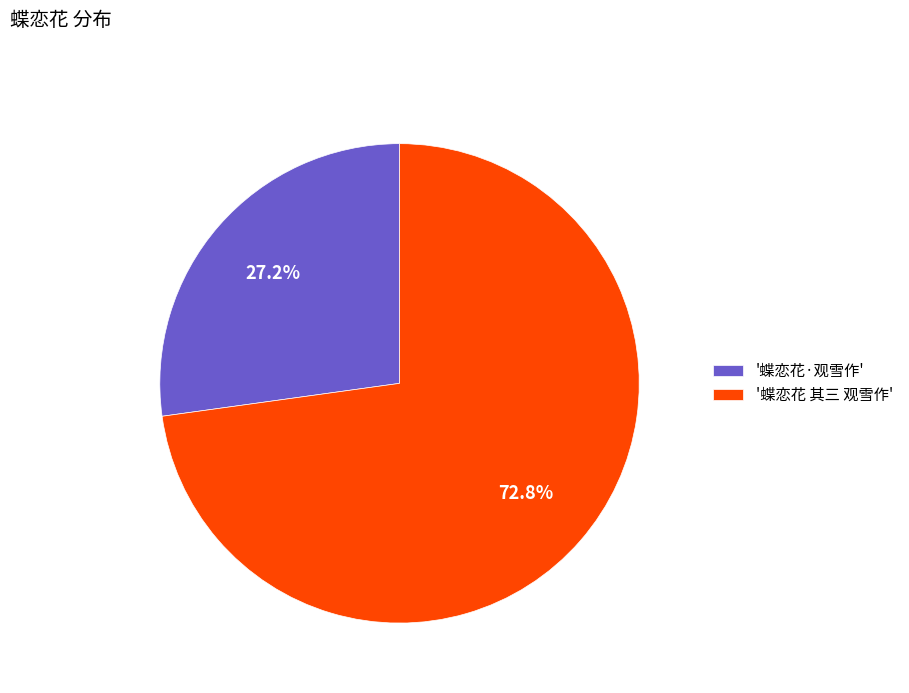

Count the number of slices in the pie.

2